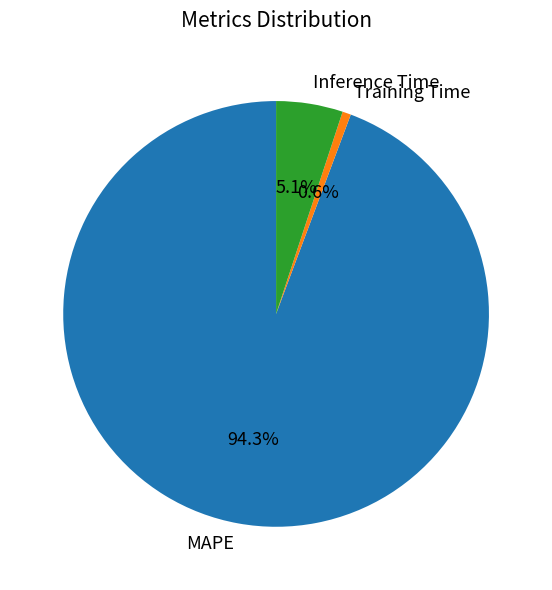

Between Inference Time and Training Time, which is larger?

Inference Time